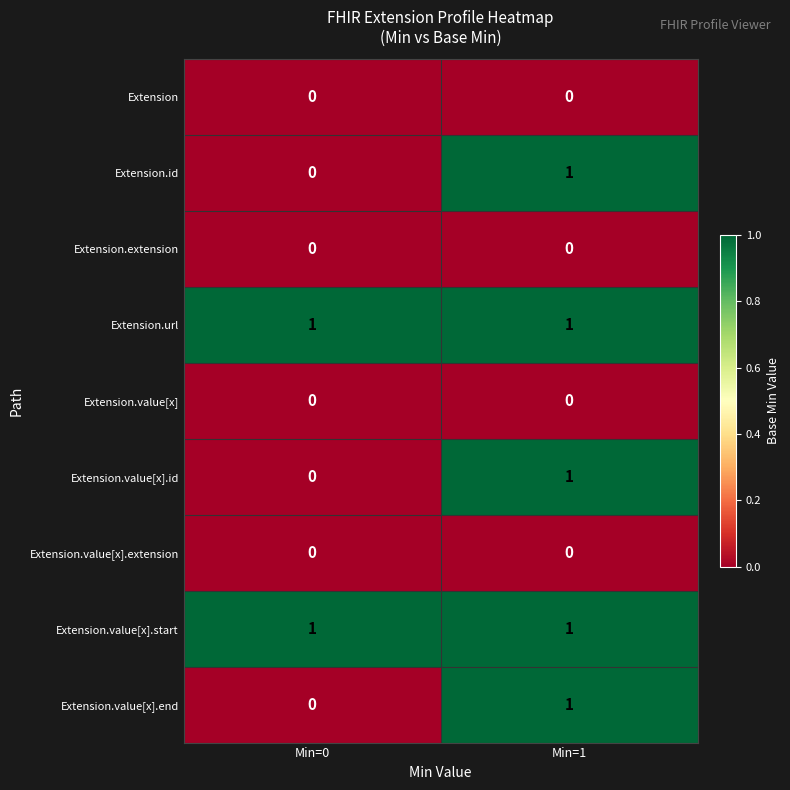

At which category is the sum across all series the highest?

Min=1